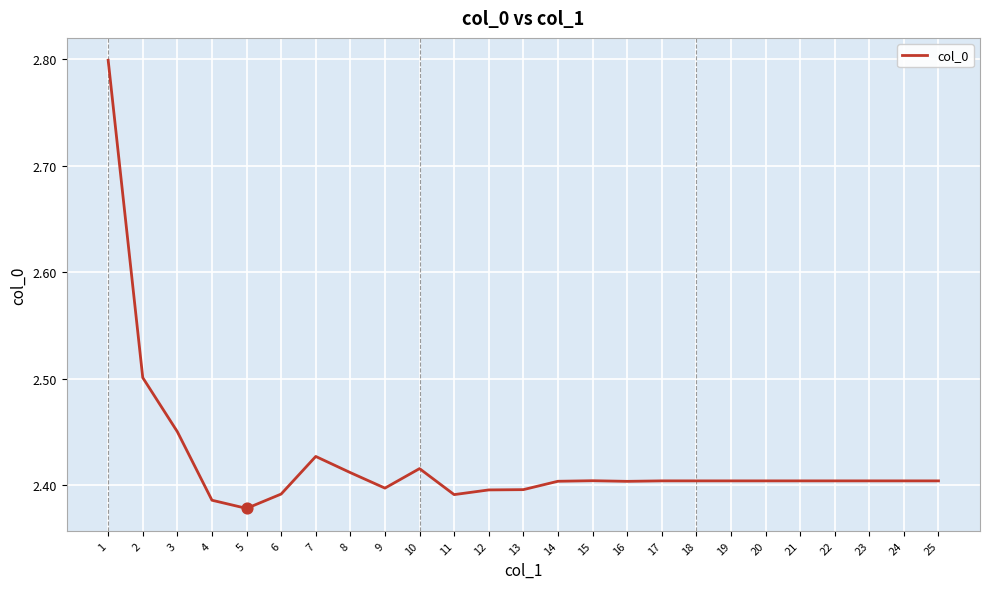

What is the ratio of the value at 17 to the value at 9?

1.0